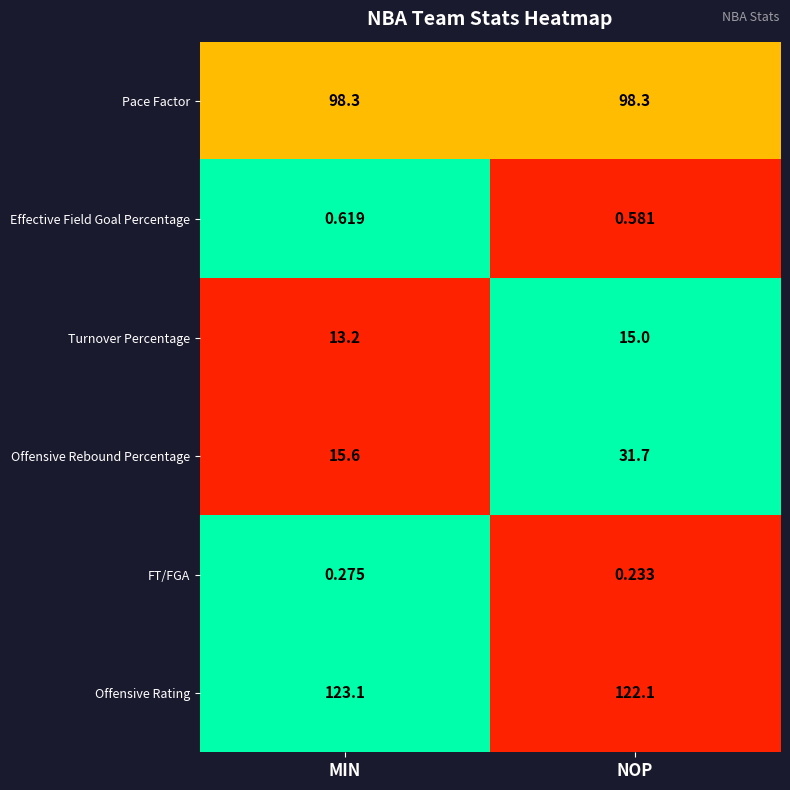

At how many categories does at least one series exceed 0?

2